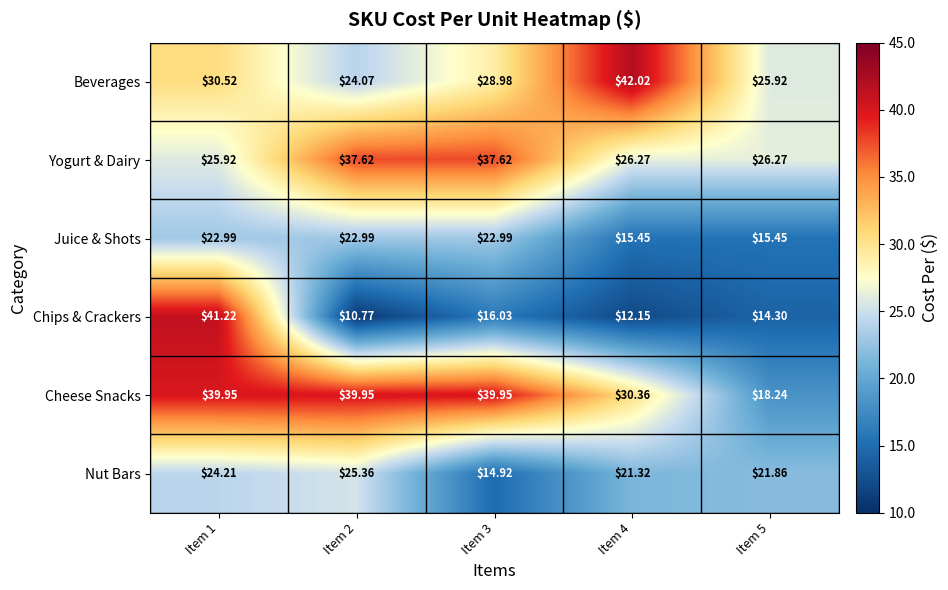

Which series has the largest range (max minus min)?

Chips & Crackers